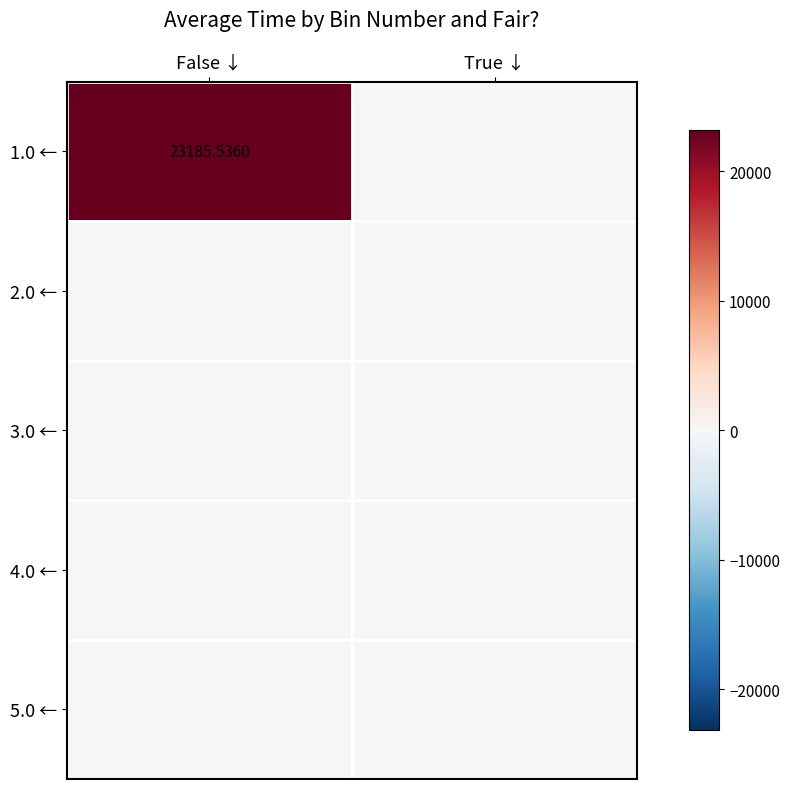

Rank the categories by 1.0 ← value from lowest to highest.

True ↓, False ↓